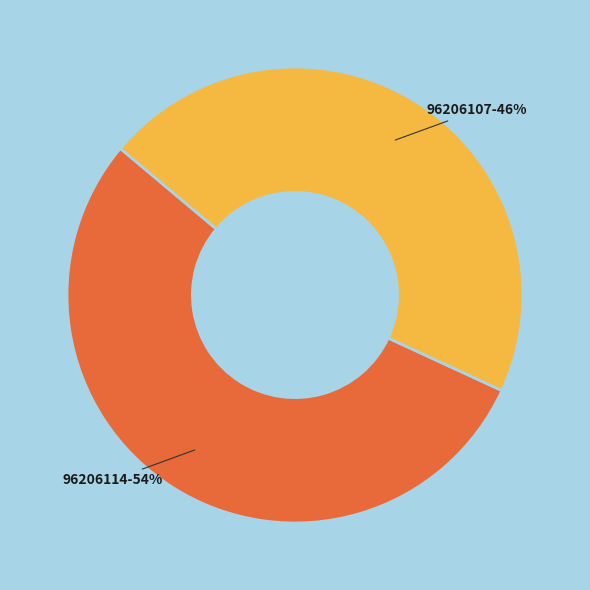

Is 96206114 the majority of the pie?

Yes